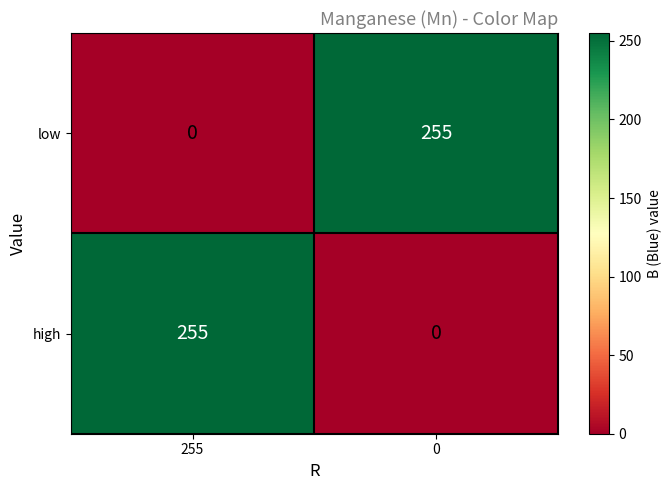

At how many categories does at least one series exceed 189?

2